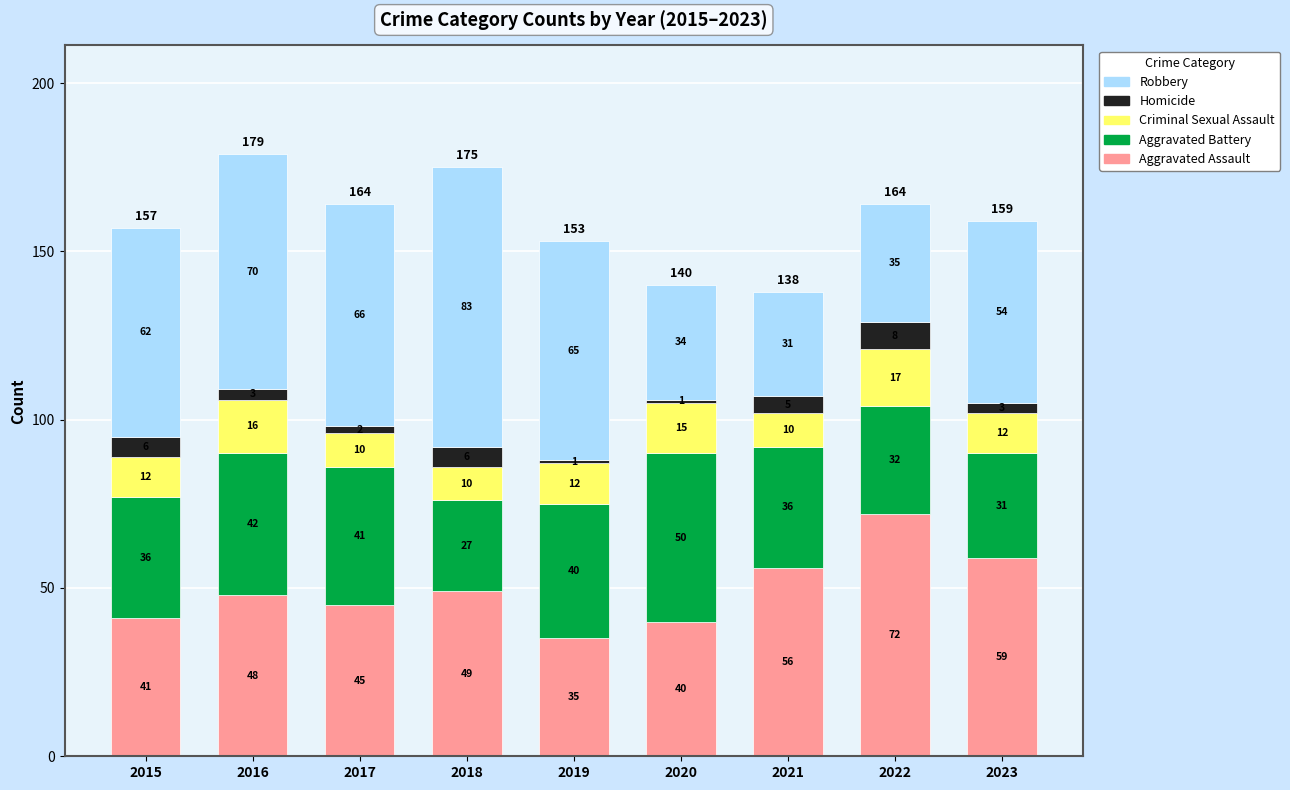

Is it true that Aggravated Assault equals 12 at 2018?

False